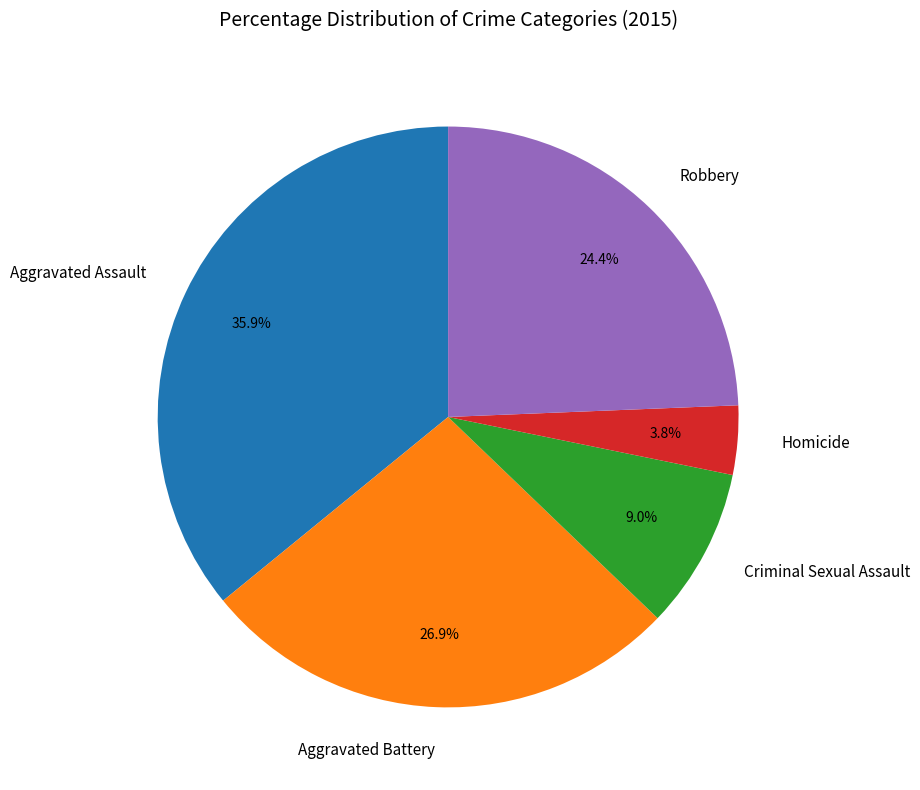

Rank the categories by value from highest to lowest.

Aggravated Assault, Aggravated Battery, Robbery, Criminal Sexual Assault, Homicide